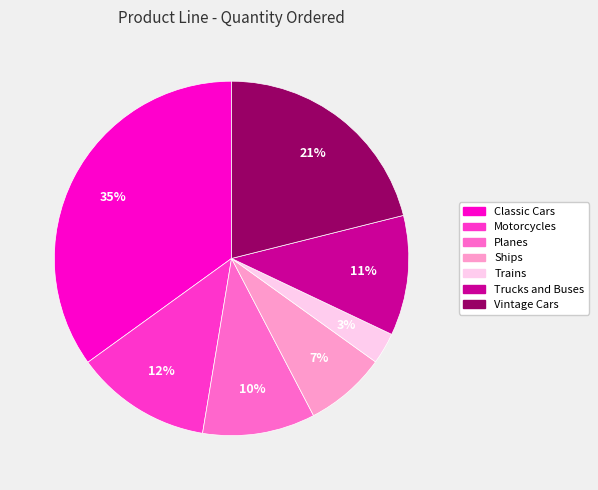

True or false: Motorcycles accounts for 20% of the total.

False